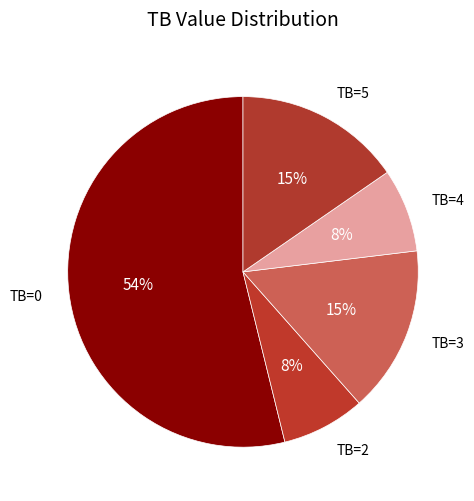

What is the largest slice in the pie chart?

TB=0